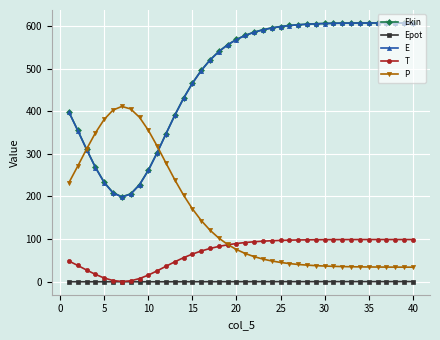

What is the sum of all T values?

2744.2